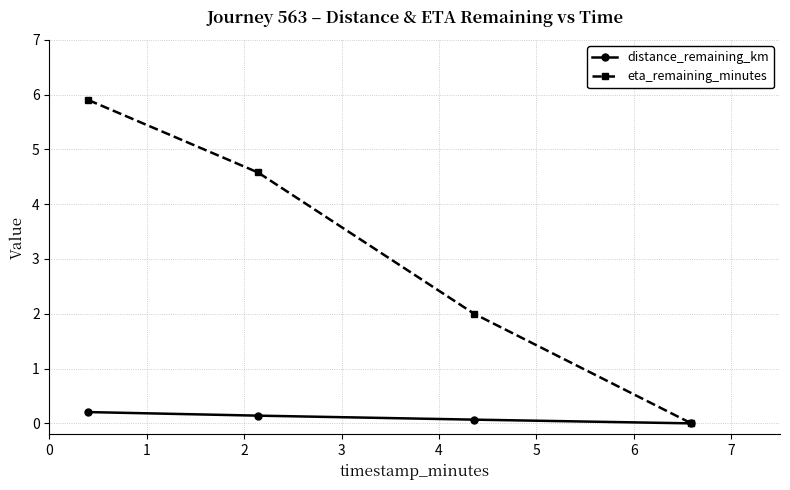

Which series has the largest total across all categories?

eta_remaining_minutes